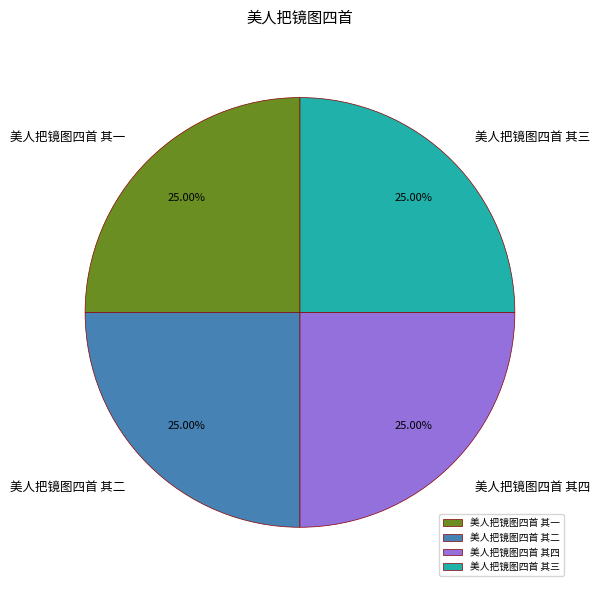

To the nearest percent, what percentage of the pie is 美人把镜图四首 其一?

25%